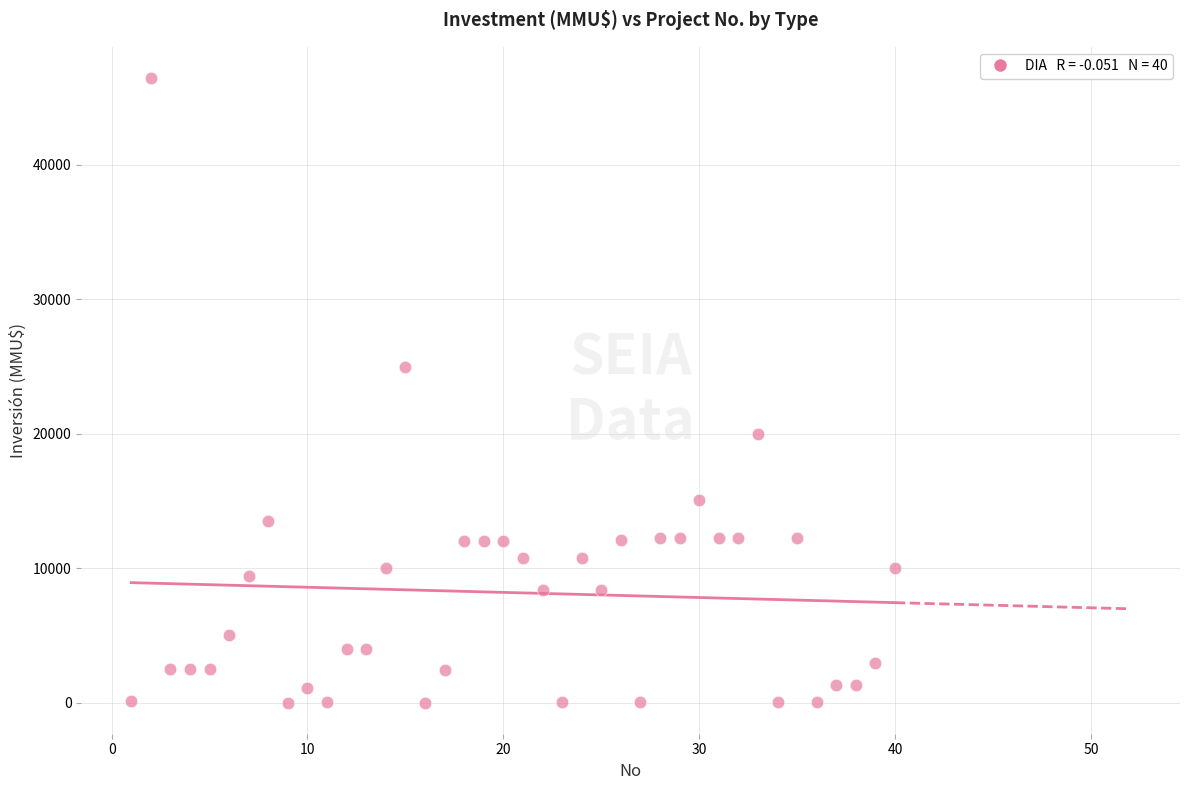

What is the range of Y values (max minus min)?

46470